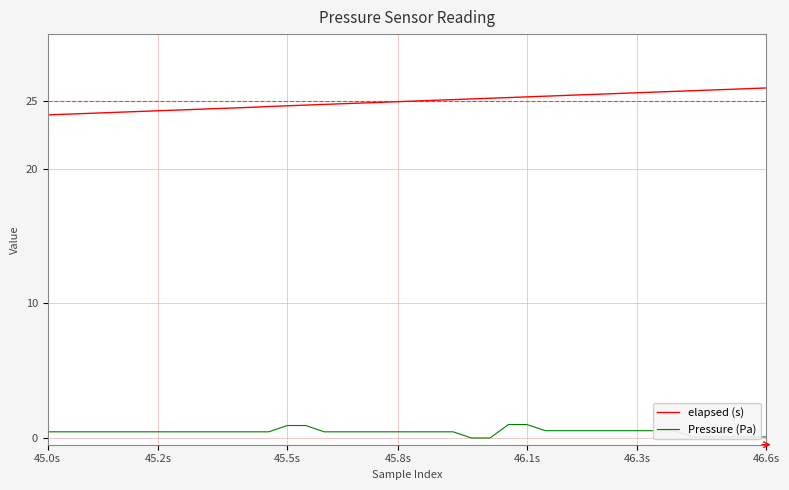

List the series in order of their peak value, highest first.

elapsed (s), Pressure (Pa)